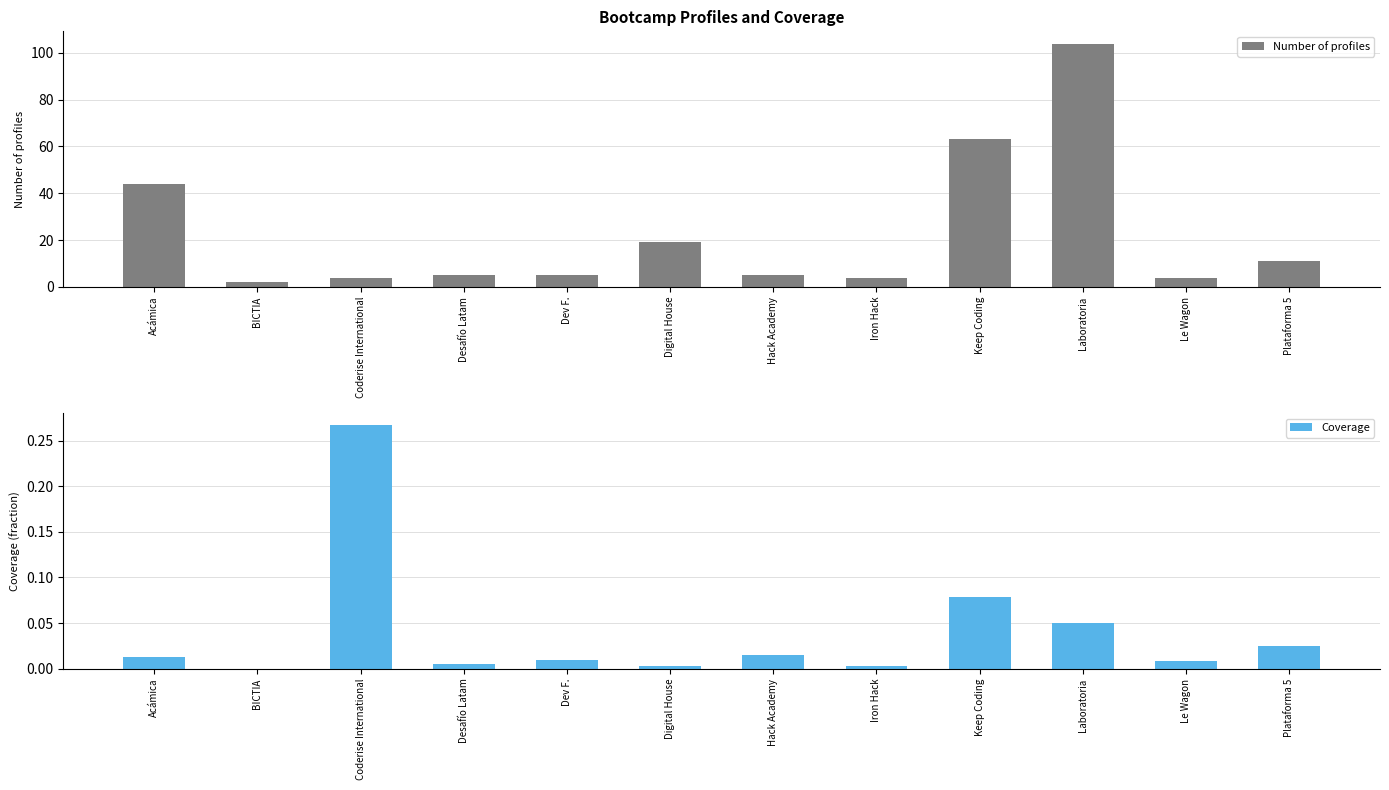

How many series are shown in this chart?

2